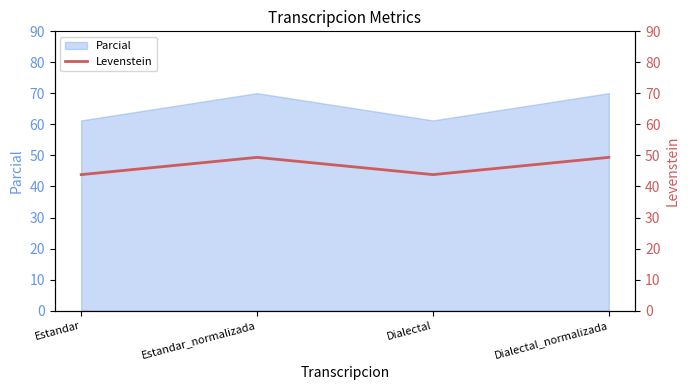

What is the approximate value of Parcial at Estandar_normalizada?

70.1